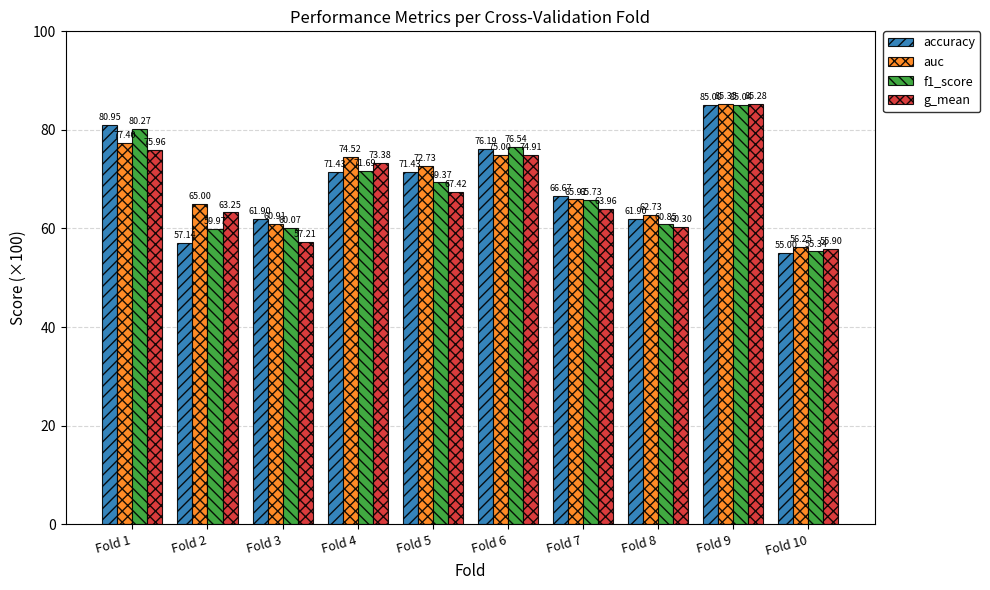

The accuracy series shows 81.0 at Fold 1. True or false?

True